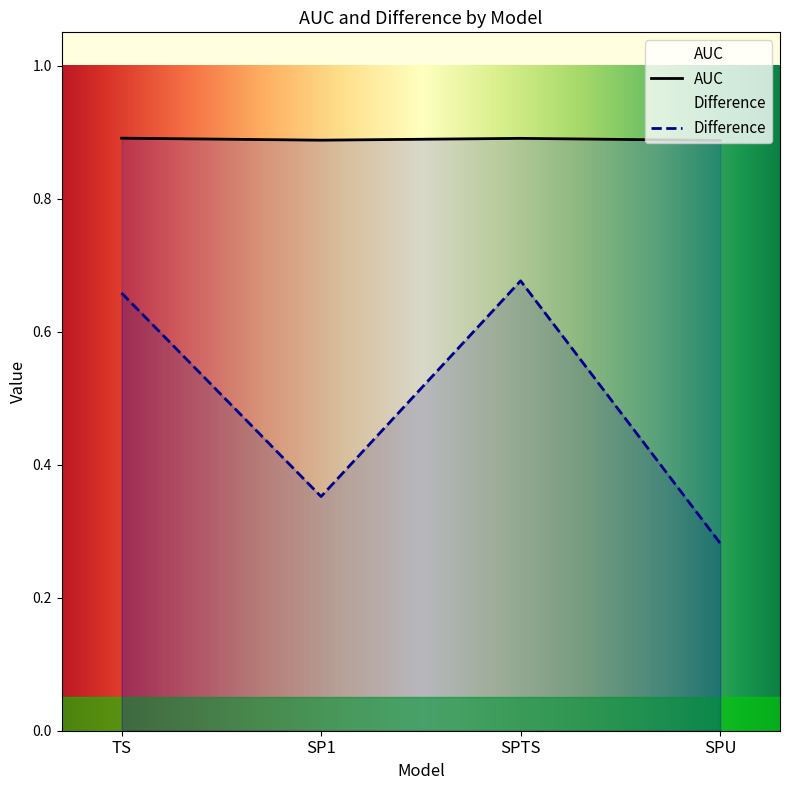

True or false: AUC and Difference cross at least once.

False